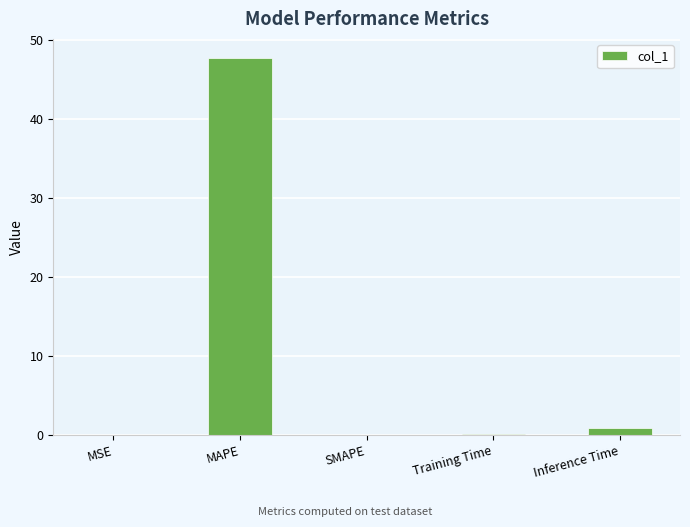

What is the greatest value displayed?

47.8